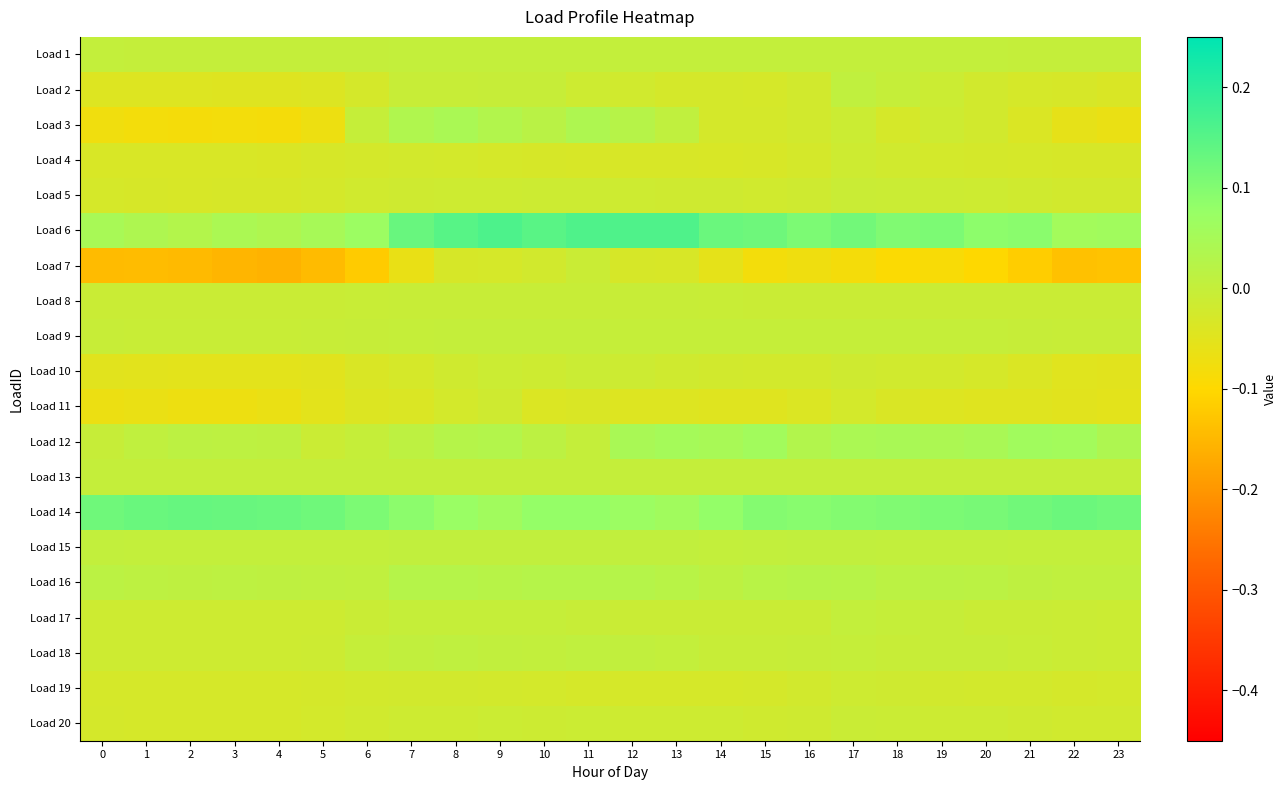

Which has a higher value, 22 or 16?

16